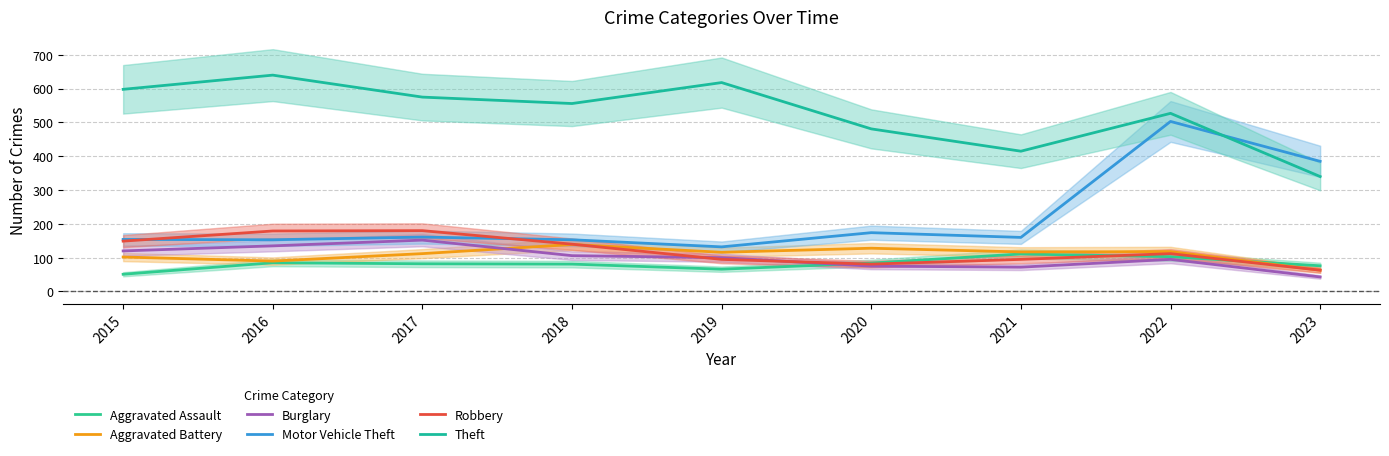

Reading right to left, what are all the values shown in this chart?

Aggravated Assault: 76	103	111	84	66	81	82	85	51
Aggravated Battery: 63	118	117	128	116	139	112	90	102
Burglary: 43	95	72	75	100	106	152	135	120
Motor Vehicle Theft: 385	503	160	174	132	153	161	153	154
Robbery: 63	112	95	81	95	140	180	179	149
Theft: 340	527	415	481	618	556	575	640	598